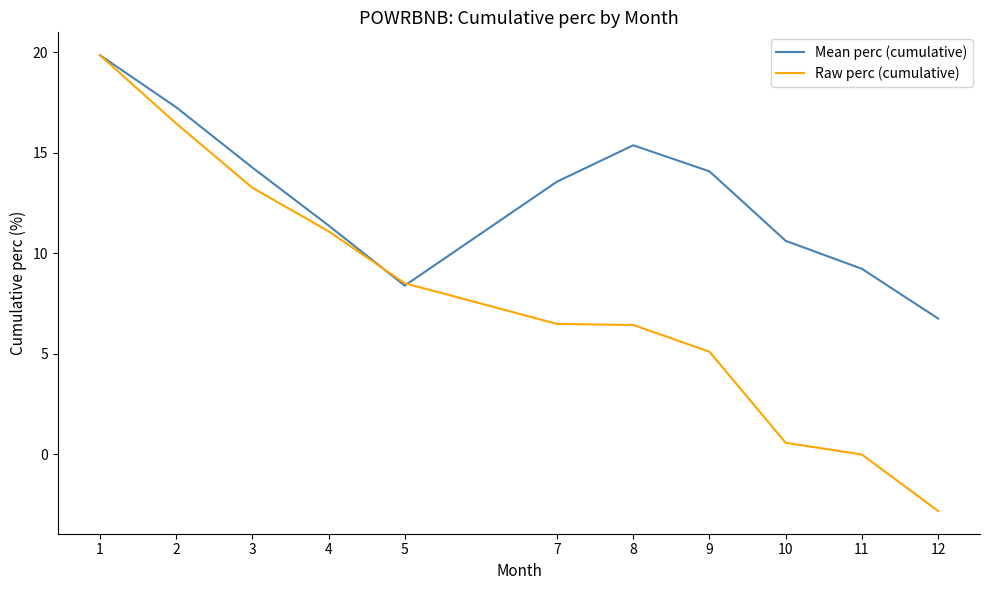

How many distinct data groups are displayed?

2